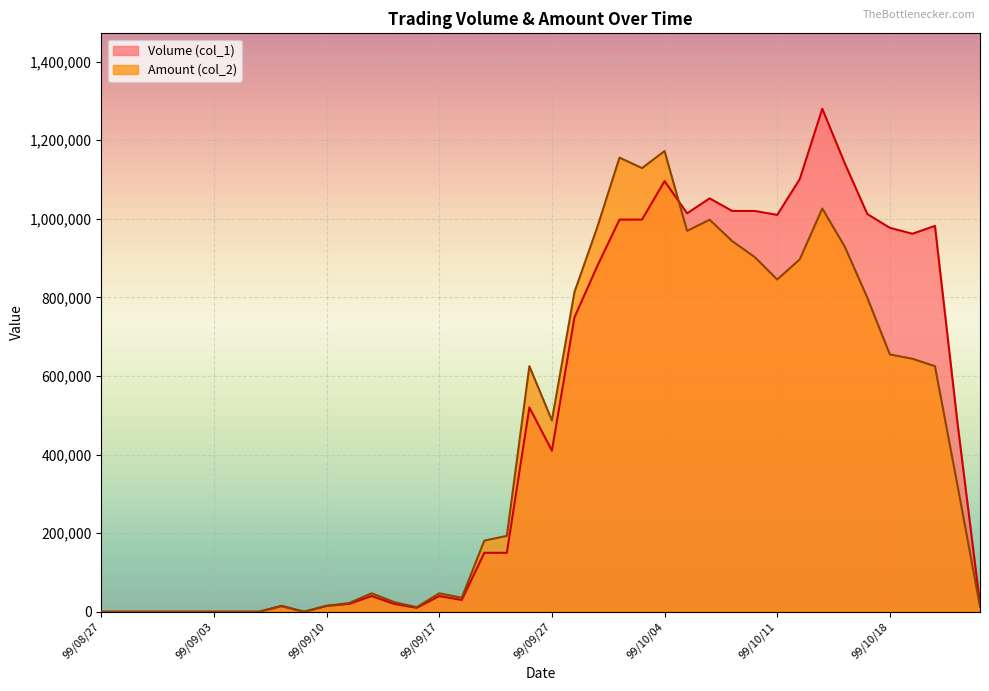

At which label does Amount (col_2) first exceed 322270?

99/09/24